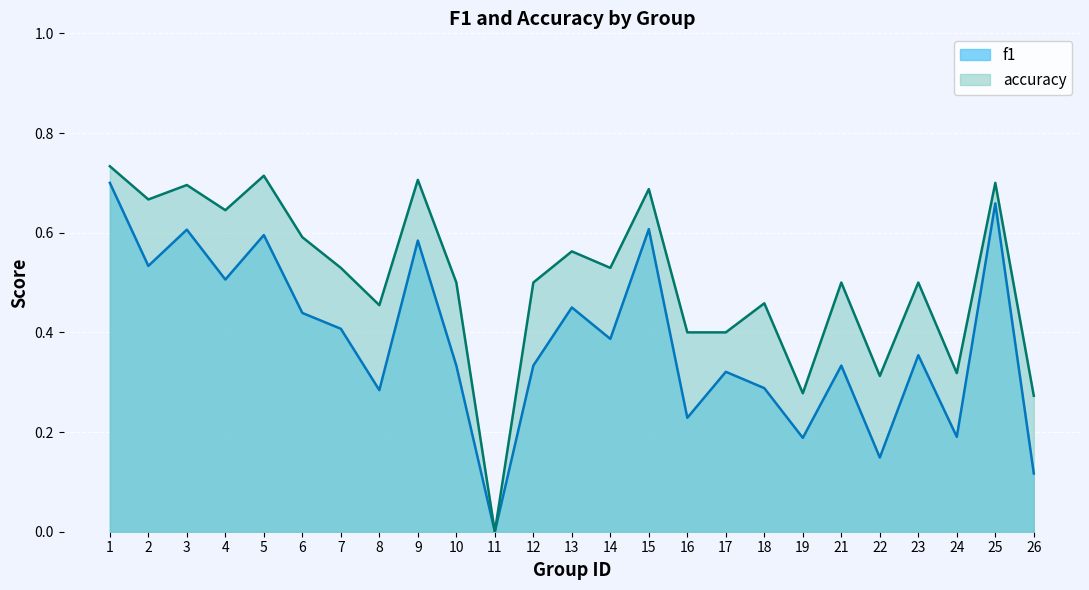

What are all the series names shown in the legend?

f1, accuracy